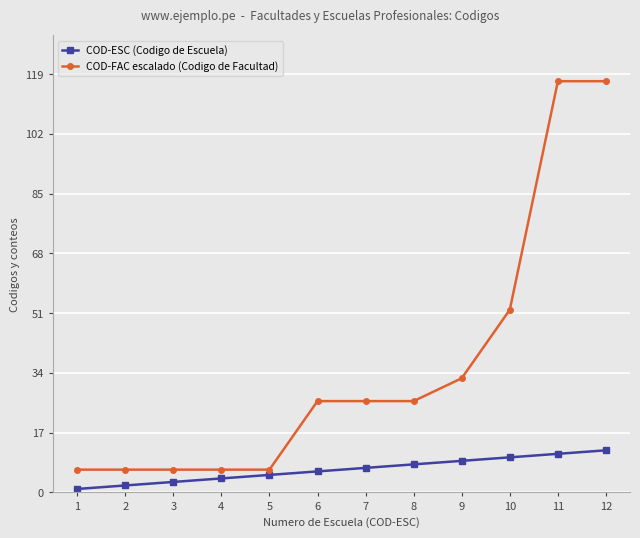

Reading right to left, what are all the values shown in this chart?

COD-ESC (Codigo de Escuela): 12.0	11.0	10.0	9.0	8.0	7.0	6.0	5.0	4.0	3.0	2.0	1.0
COD-FAC escalado (Codigo de Facultad): 117.0	117.0	52.0	32.5	26.0	26.0	26.0	6.5	6.5	6.5	6.5	6.5